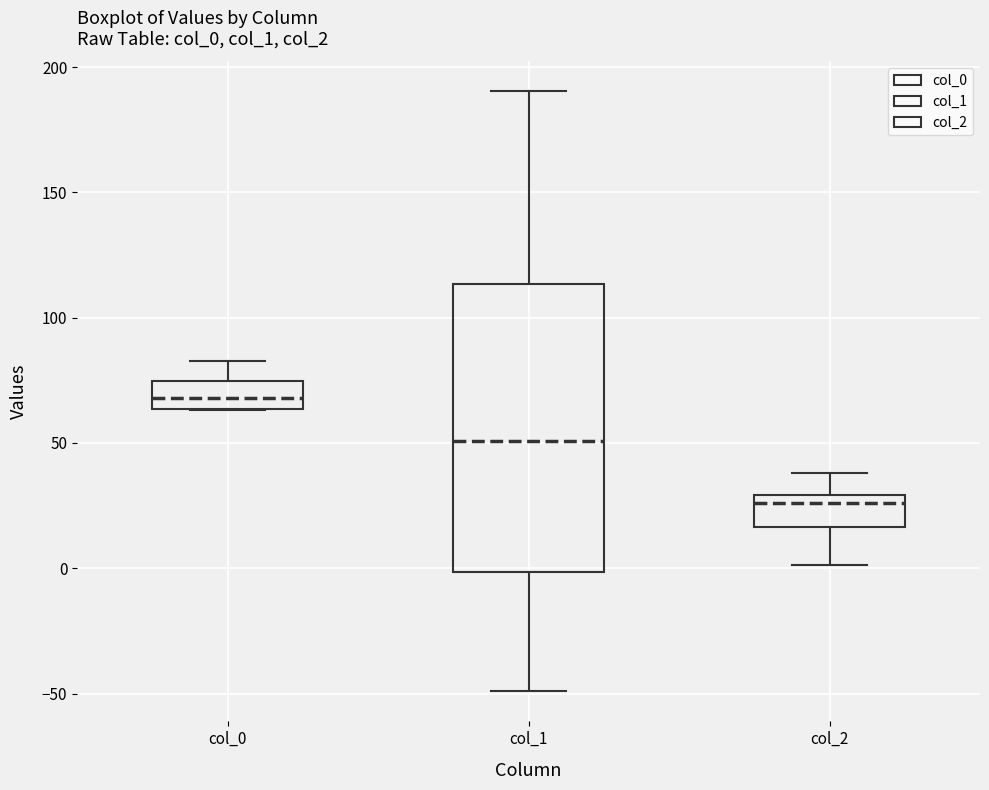

Which box's median line is the lowest?

col_2